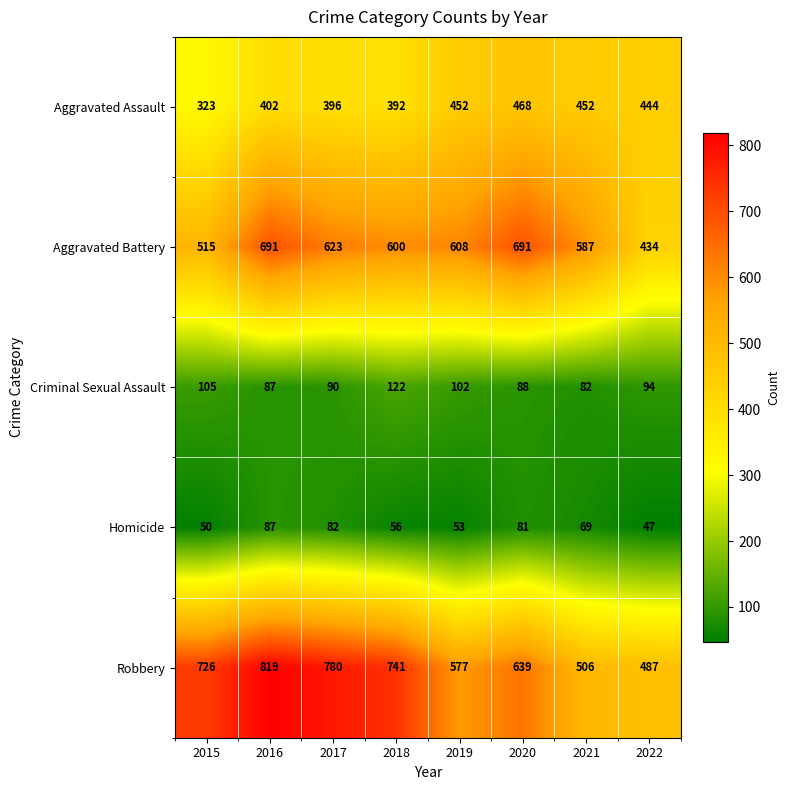

What is the difference between the maximum and minimum values in the Homicide series?

40